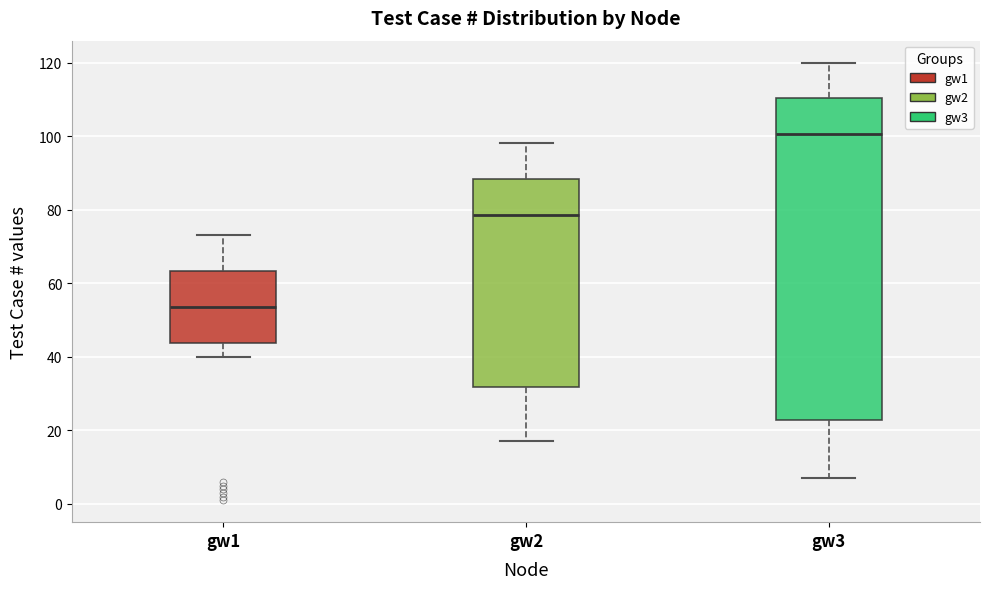

Where does the lower whisker of the box for gw3 end on the y-axis? The values are not printed on the chart, so give them approximately, as read against the axis.

8